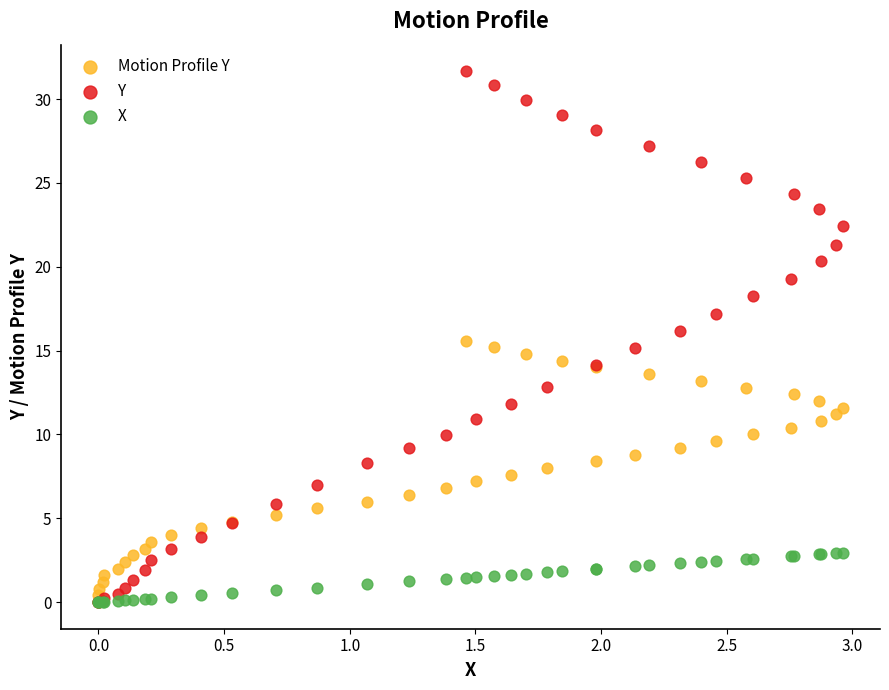

What are all the series names shown in the legend?

Motion Profile Y, Y, X